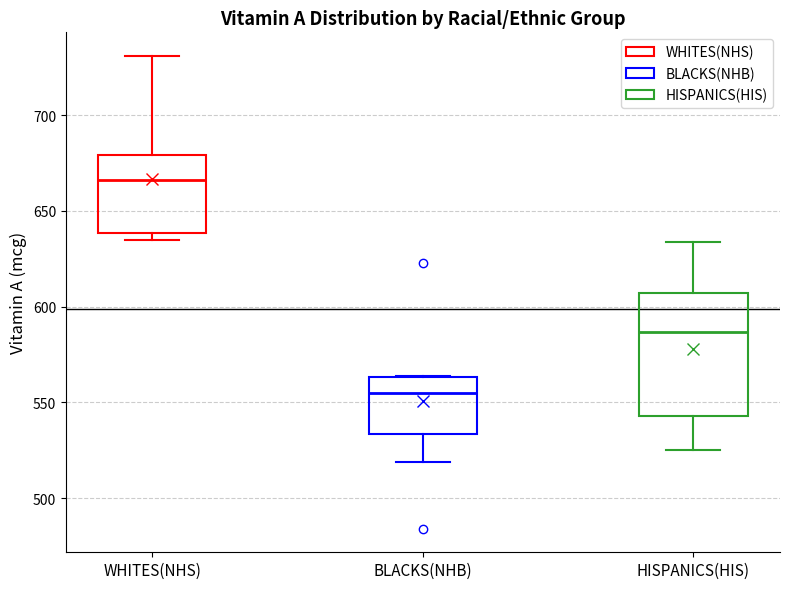

Reading left to right, transcribe this box plot: for each box, give where its median line is, the range the box spans, and where its two whiskers end, as read against the y-axis. The values are not printed on the chart, so give them approximately, as read against the axis.

WHITES(NHS): median 665, box 640 to 680, whiskers 635 to 730
BLACKS(NHB): median 555, box 535 to 565, whiskers 520 to 565
HISPANICS(HIS): median 585, box 545 to 605, whiskers 525 to 635